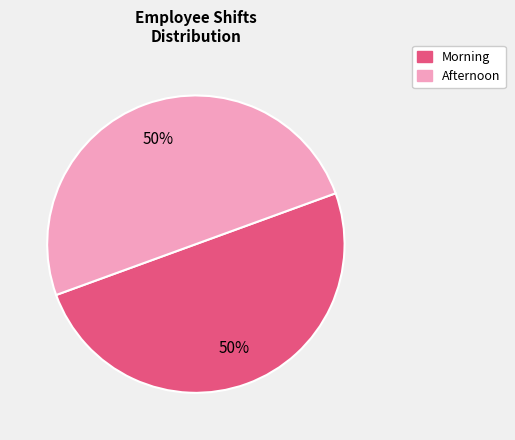

Approximately how many times larger is the value at Afternoon compared to Morning?

1.0